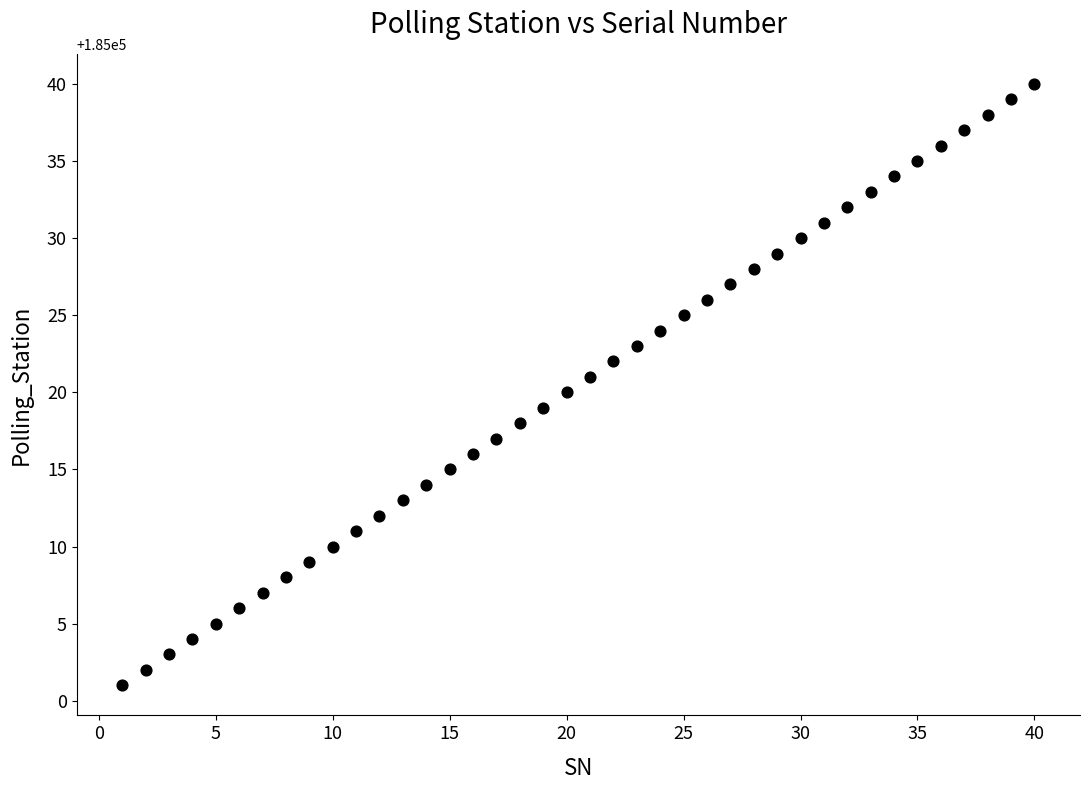

What is the range of Y values (max minus min)?

39